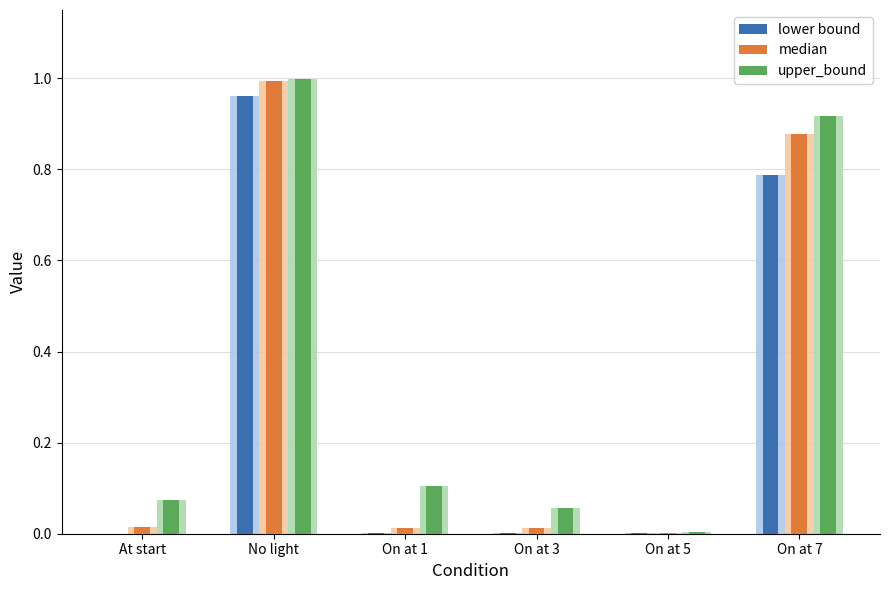

Which series has the largest total across all categories?

upper_bound